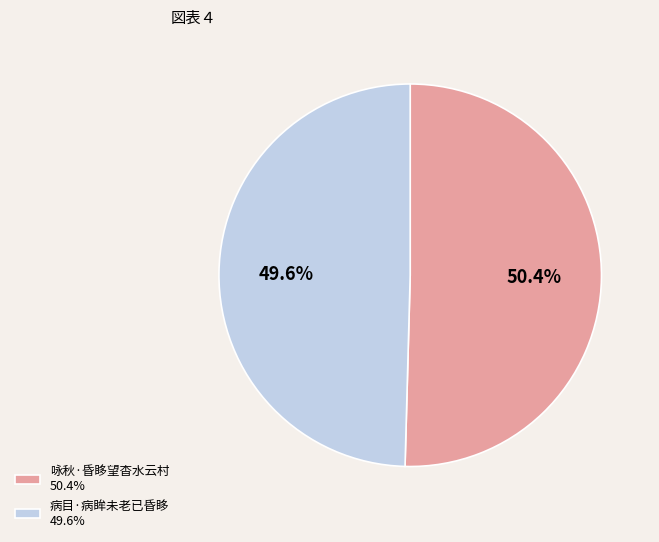

Which has a higher value, 病目·病眸未老已昏眵 or 咏秋·昏眵望杳水云村?

咏秋·昏眵望杳水云村